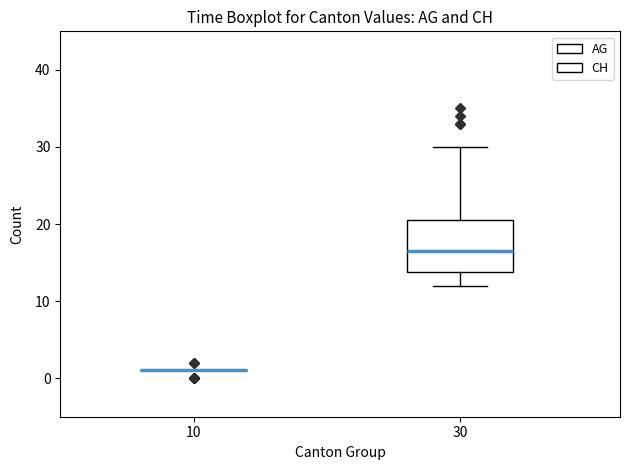

Reading left to right, transcribe this box plot: for each box, give where its median line is, the range the box spans, and where its two whiskers end, as read against the y-axis. The values are not printed on the chart, so give them approximately, as read against the axis.

10: box collapsed to a line at 1, whiskers 1 to 1
30: median 17, box 14 to 21, whiskers 12 to 30